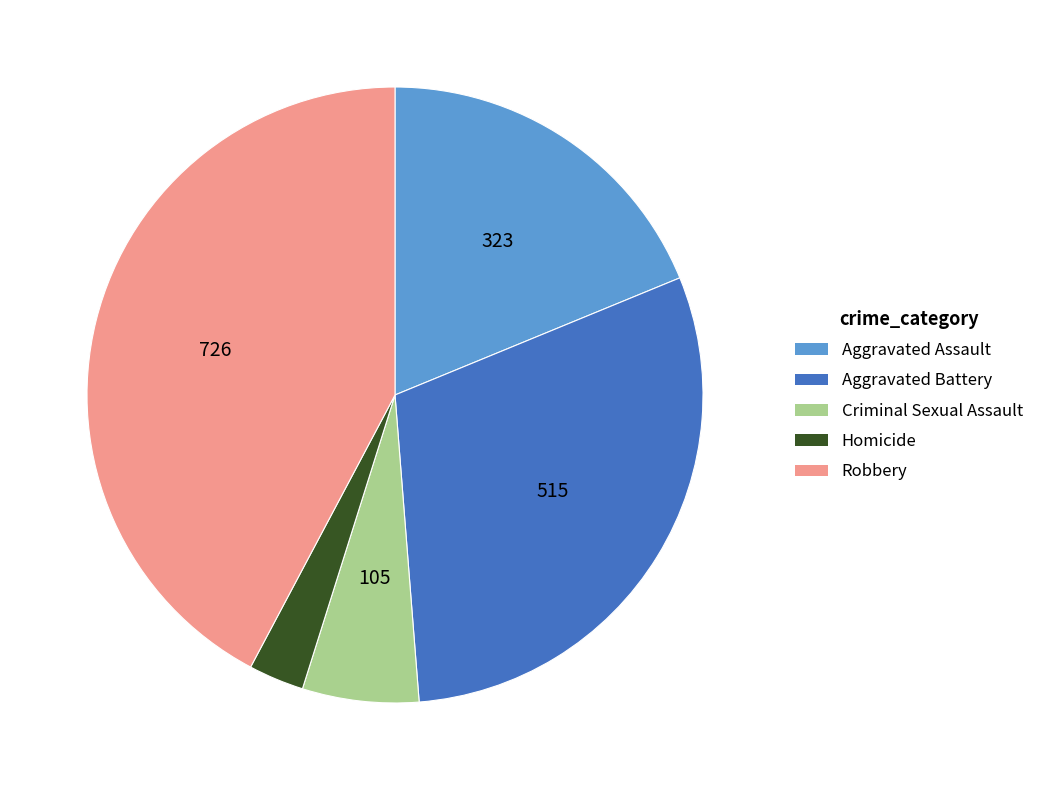

Which slice is the smallest?

Homicide